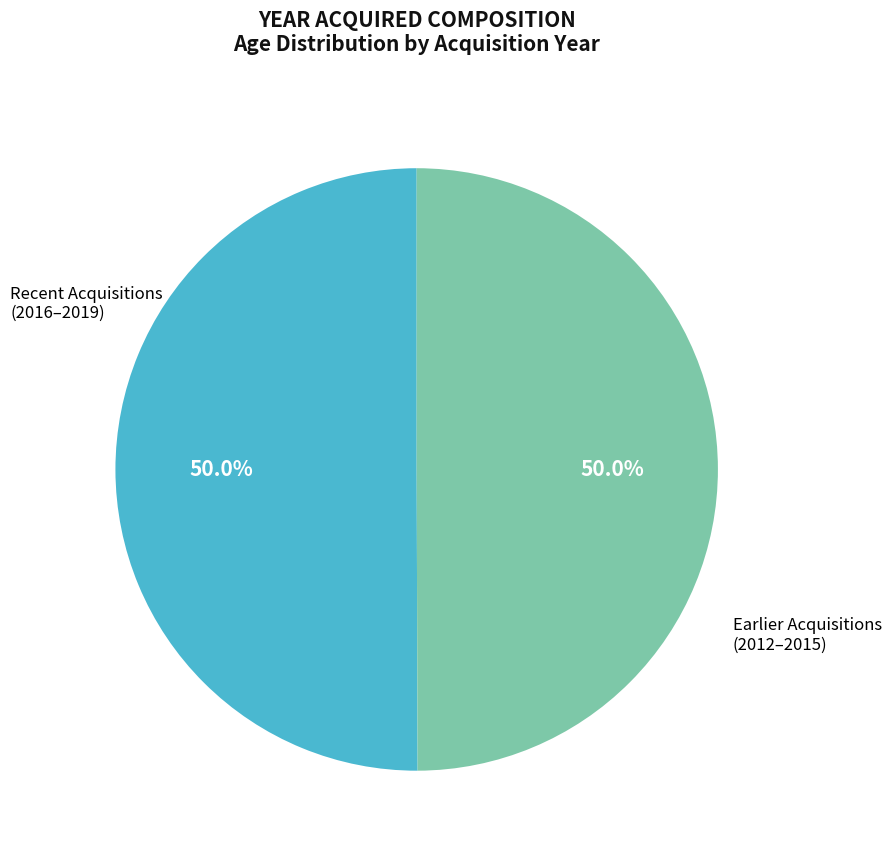

What is the ratio of the value at Earlier Acquisitions (2012–2015) to the value at Recent Acquisitions (2016–2019)?

1.0